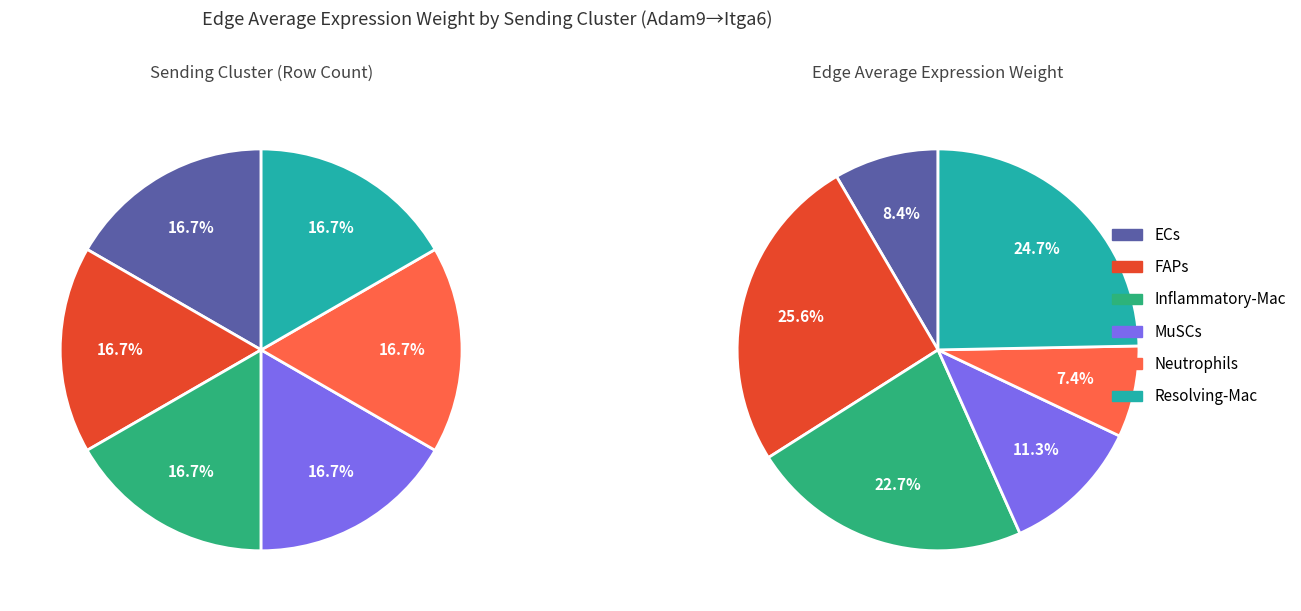

What is the largest slice in the pie chart?

FAPs